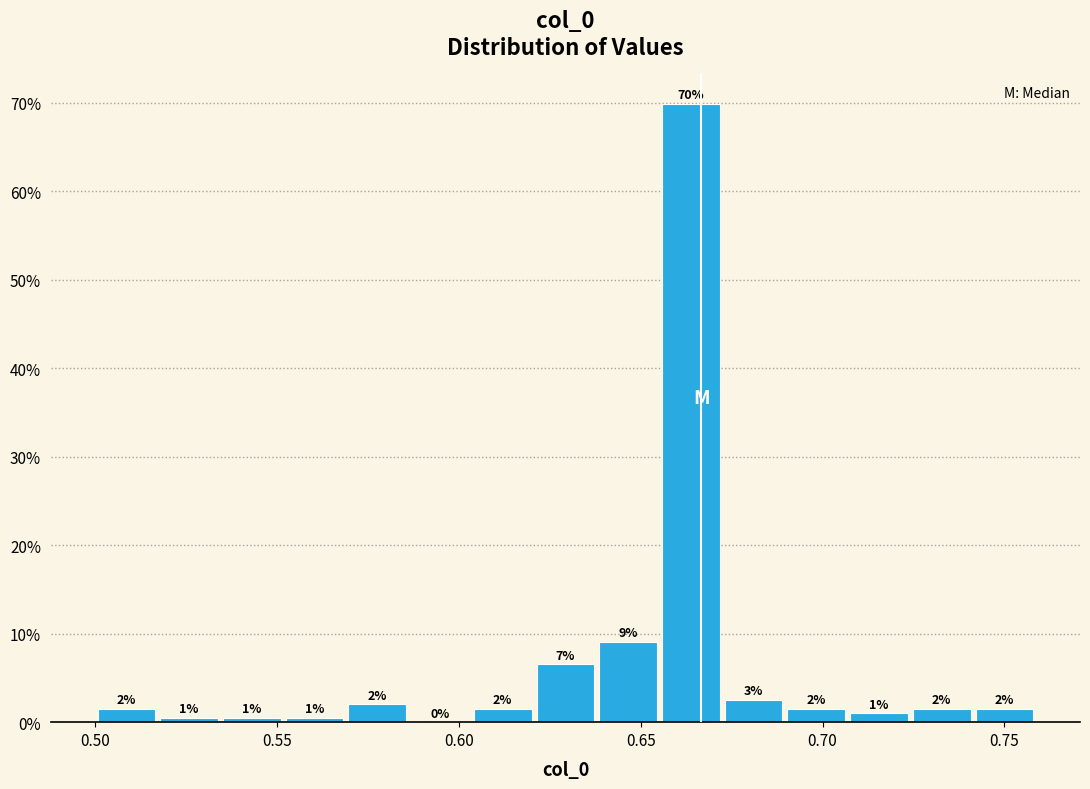

Read against the x-axis, roughly where is the centre of the tallest bar?

0.665